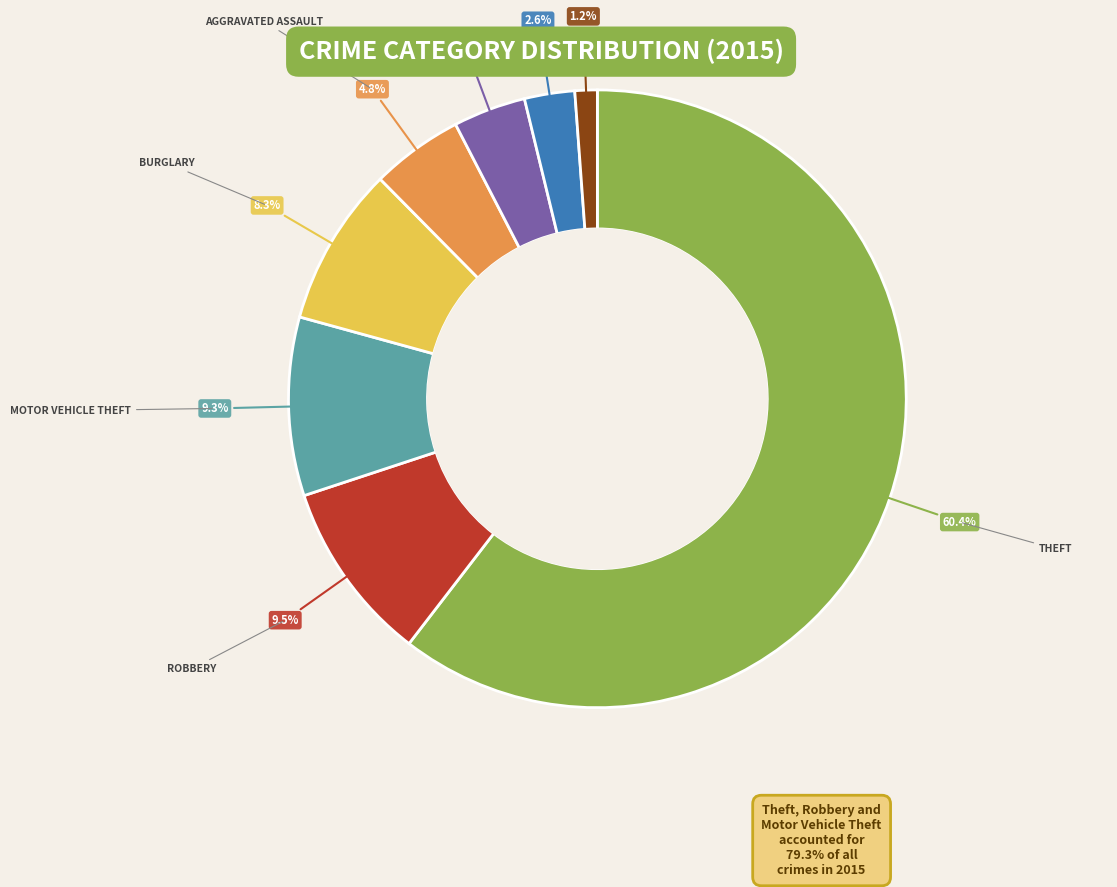

Is there any slice that represents more than half of the pie?

Yes